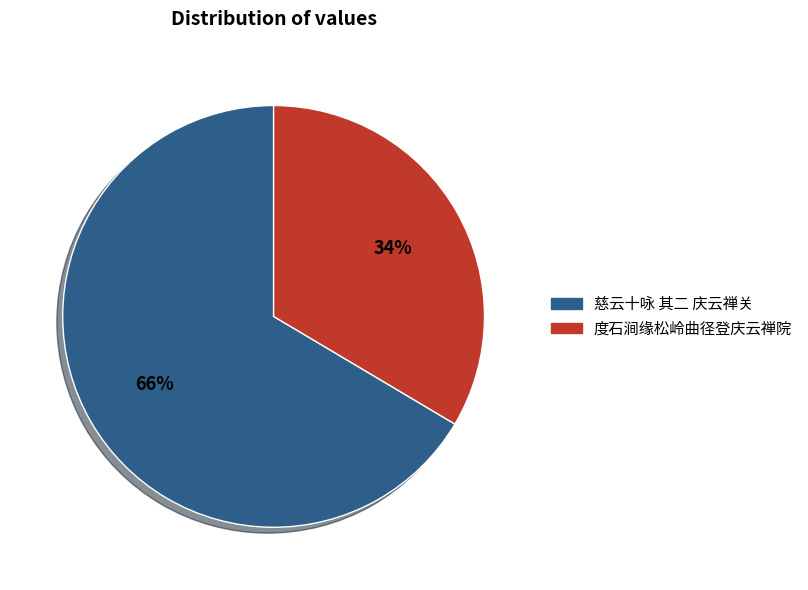

Approximately how many times larger is the value at 度石涧缘松岭曲径登庆云禅院 compared to 慈云十咏 其二 庆云禅关?

0.5